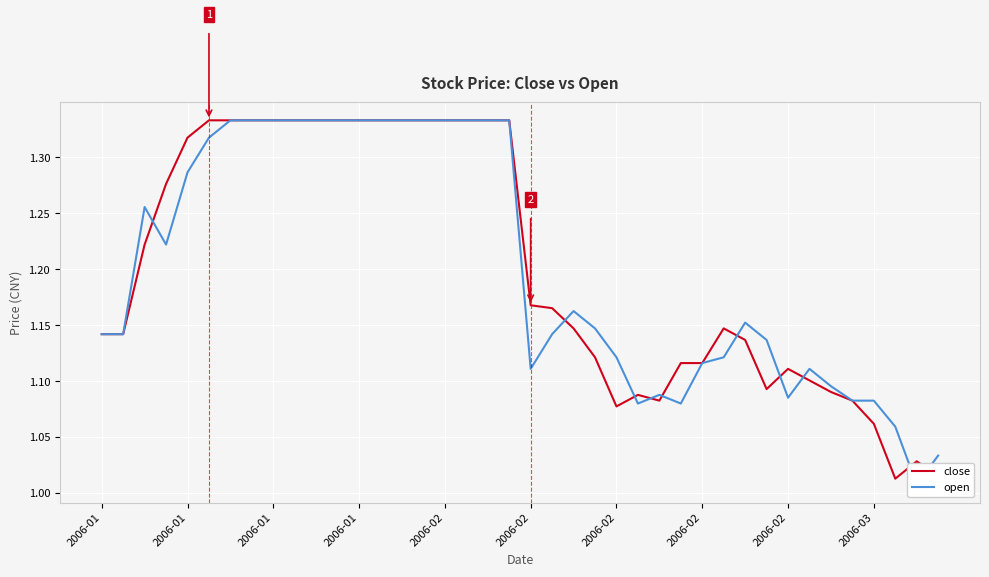

Does the chart display data point markers on the line(s)?

No